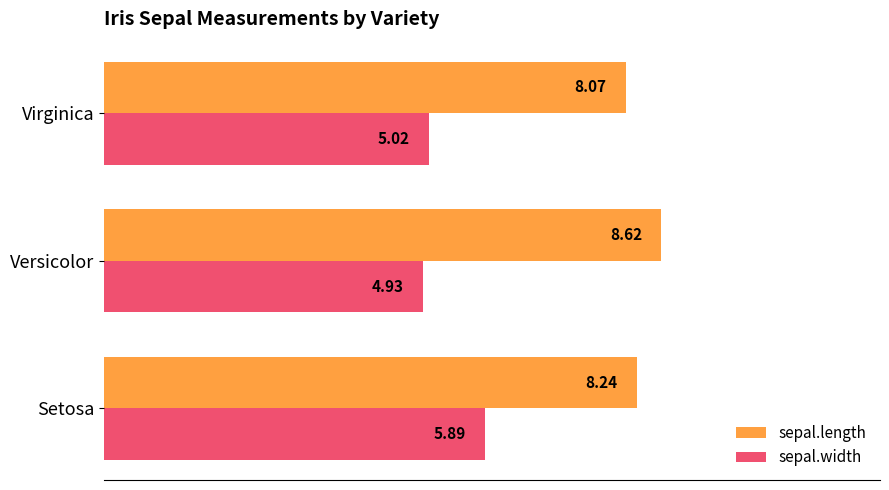

At which label does sepal.width reach its minimum?

Versicolor